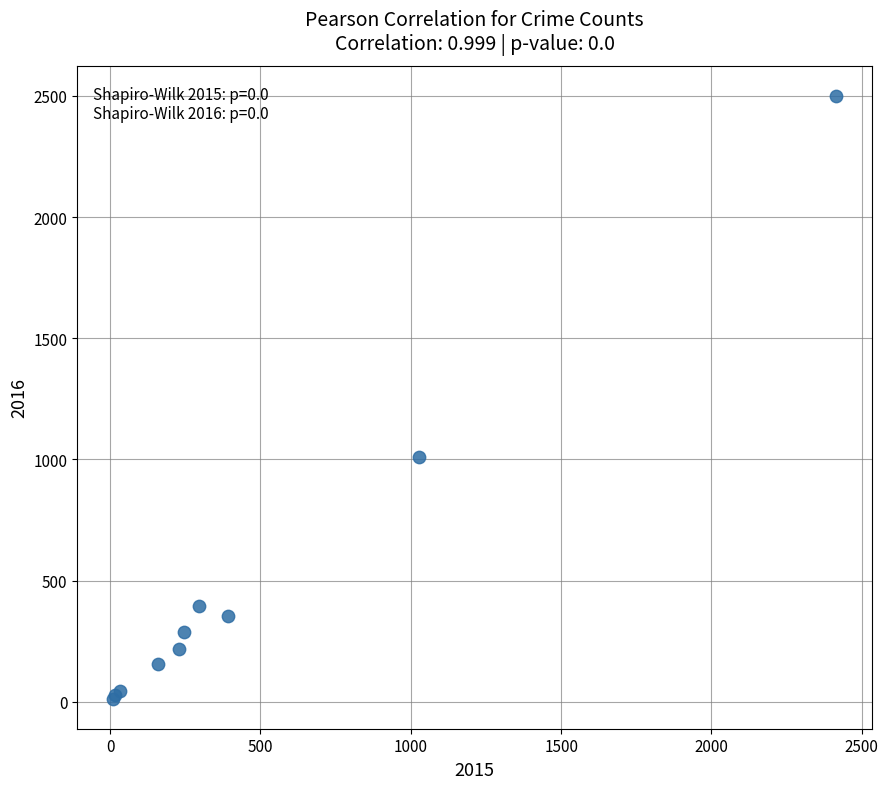

What Y value in the scatter plot is closest to 1256?

1009